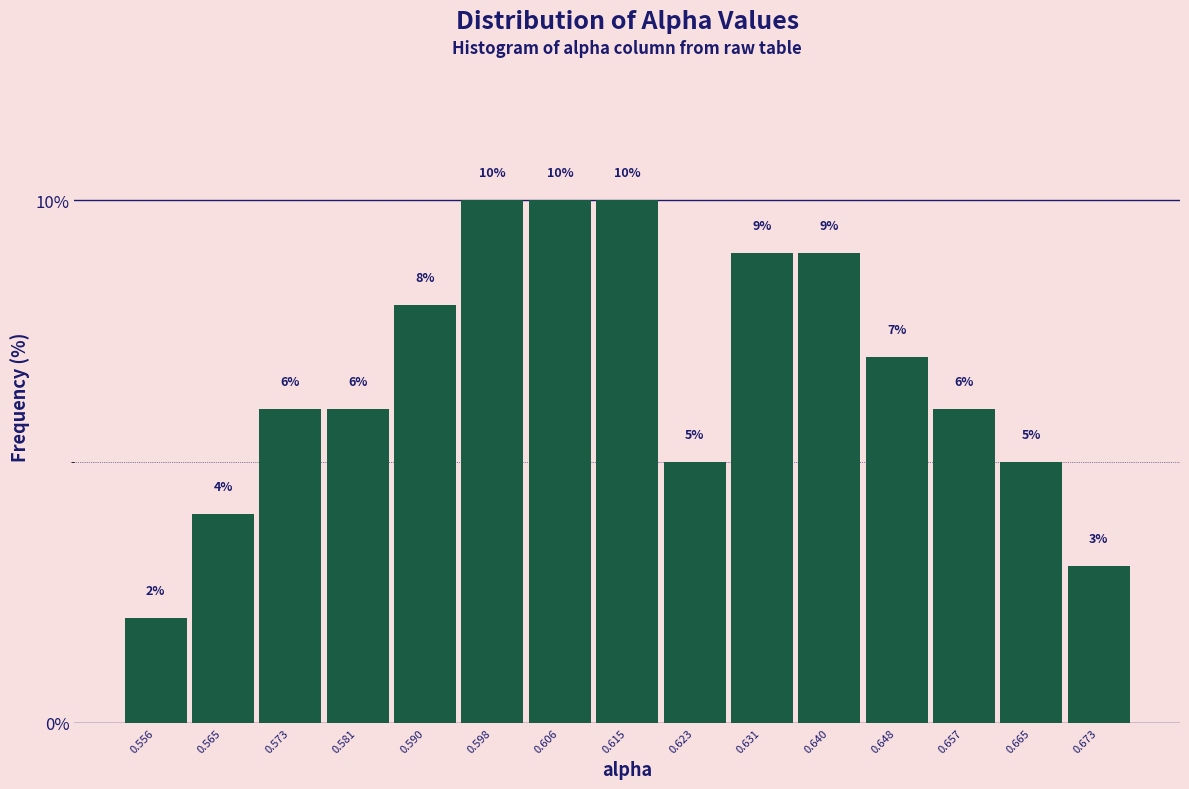

Reading left to right, list every bar in this chart as the range it spans on the x-axis followed by its height. The bar edges are not printed on the chart, so give them approximately, as read against the axis.

0.552 to 0.560: 2
0.560 to 0.569: 4
0.569 to 0.577: 6
0.577 to 0.585: 6
0.585 to 0.594: 8
0.594 to 0.602: 10
0.602 to 0.611: 10
0.611 to 0.619: 10
0.619 to 0.627: 5
0.627 to 0.636: 9
0.636 to 0.644: 9
0.644 to 0.652: 7
0.652 to 0.661: 6
0.661 to 0.669: 5
0.669 to 0.677: 3